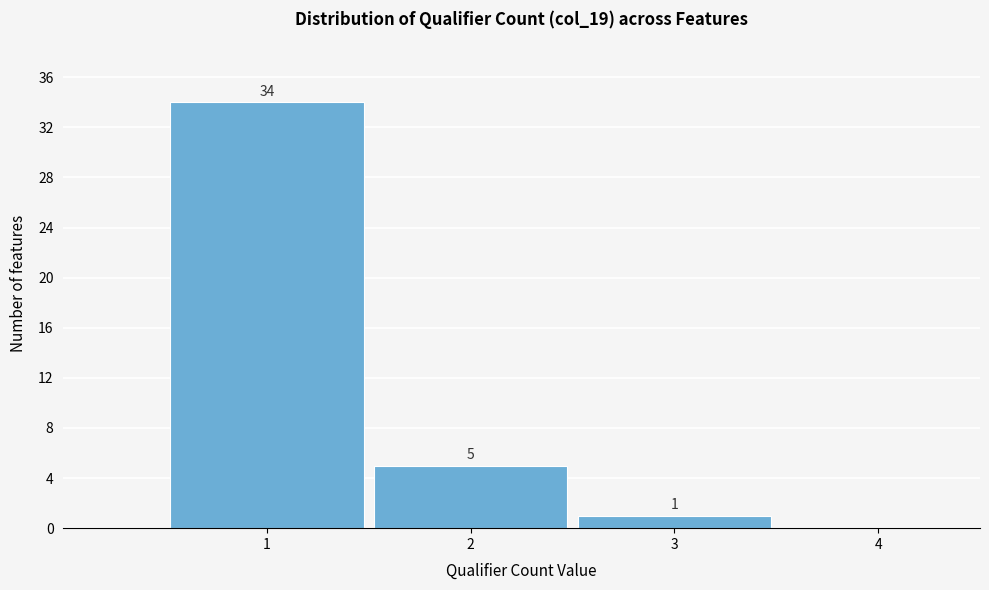

Which range on the x-axis has the tallest bar?

0.5 to 1.5